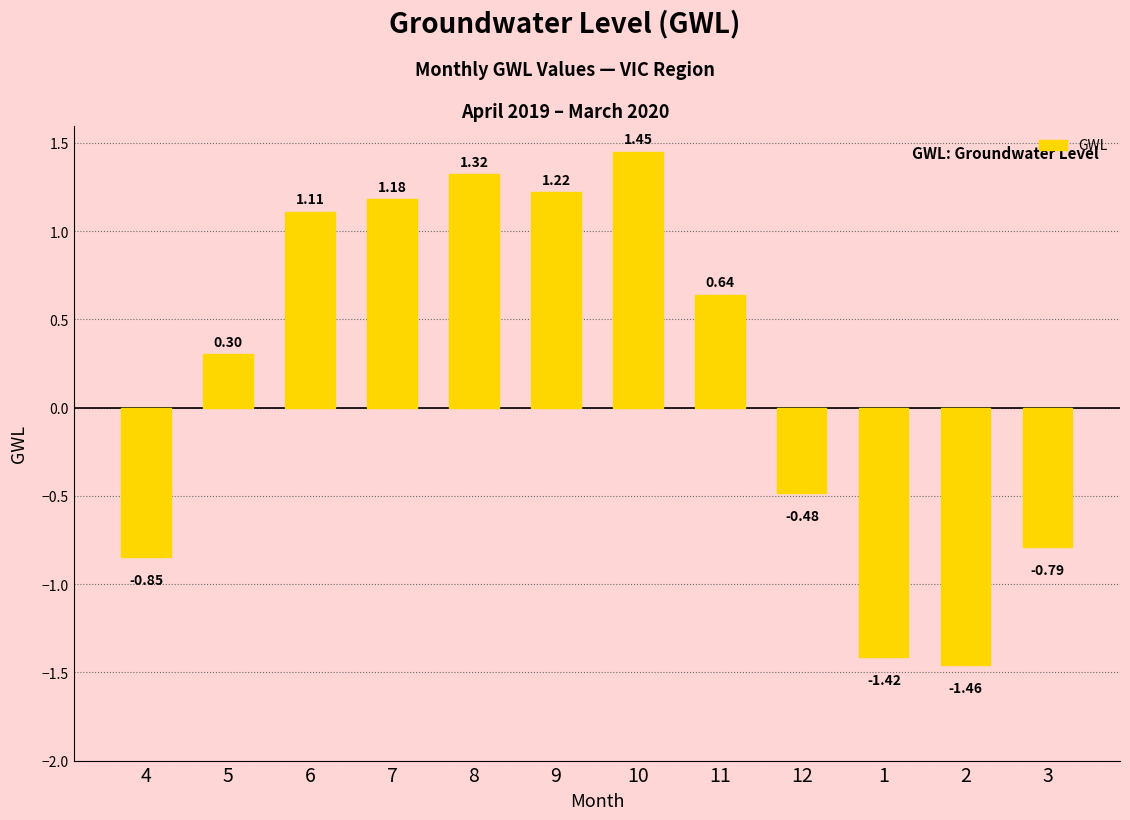

How many series are shown in this chart?

1